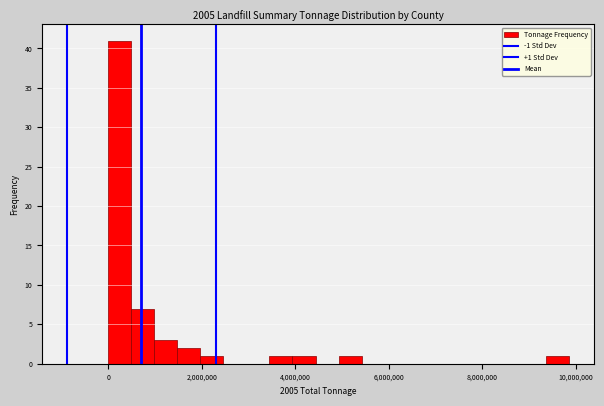

Around what value on the x-axis is the tallest bar? Give the approximate position of its centre, as read against the axis.

200000